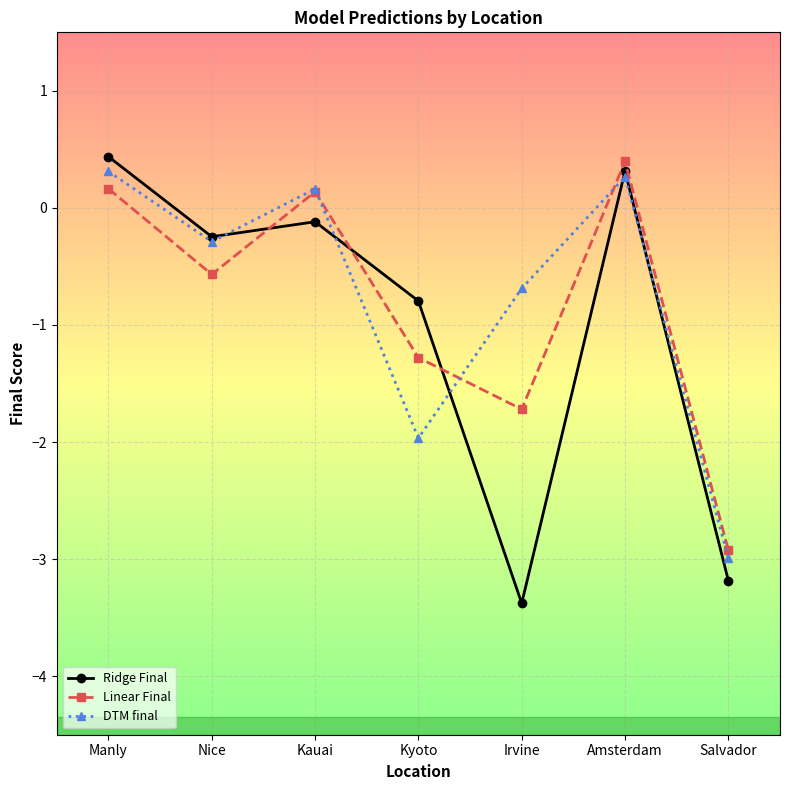

Which series changed the most between Kauai and Kyoto?

DTM final